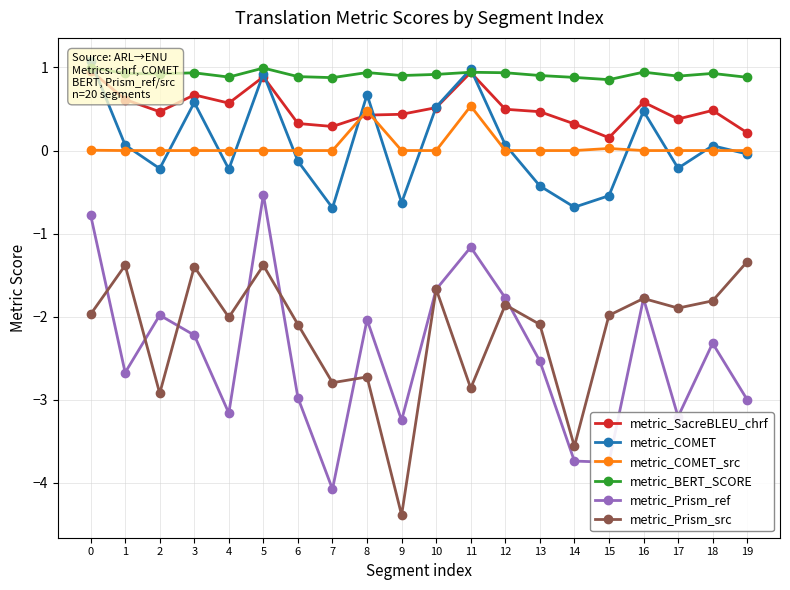

The metric_COMET series shows 0.5 at 10. True or false?

True